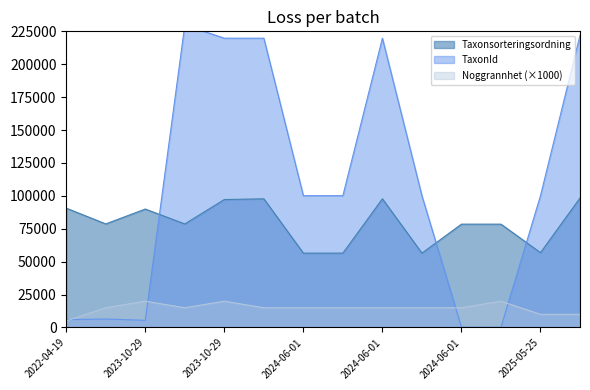

How many interior local valleys does the TaxonId series have?

1